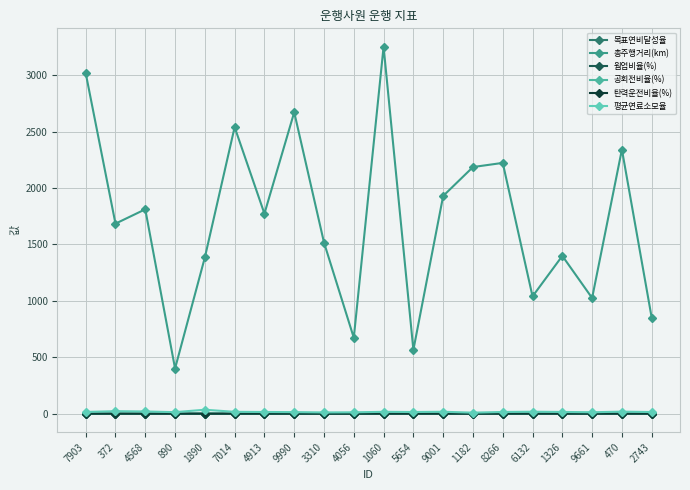

What is the label of the 11th point from the left?

1060